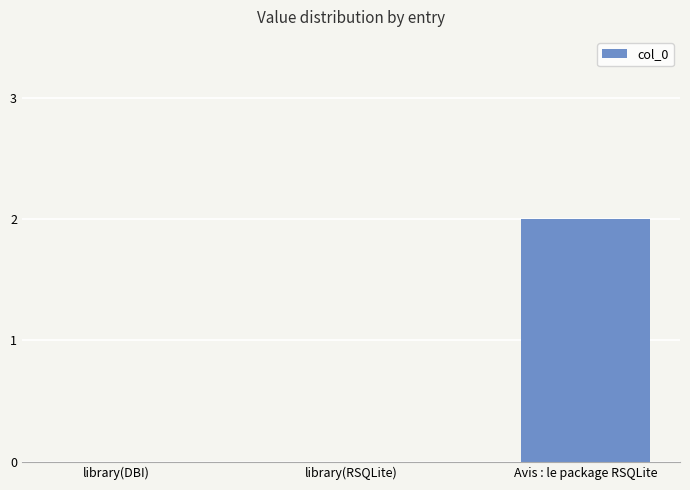

Which category has the highest value across all series?

Avis : le package RSQLite